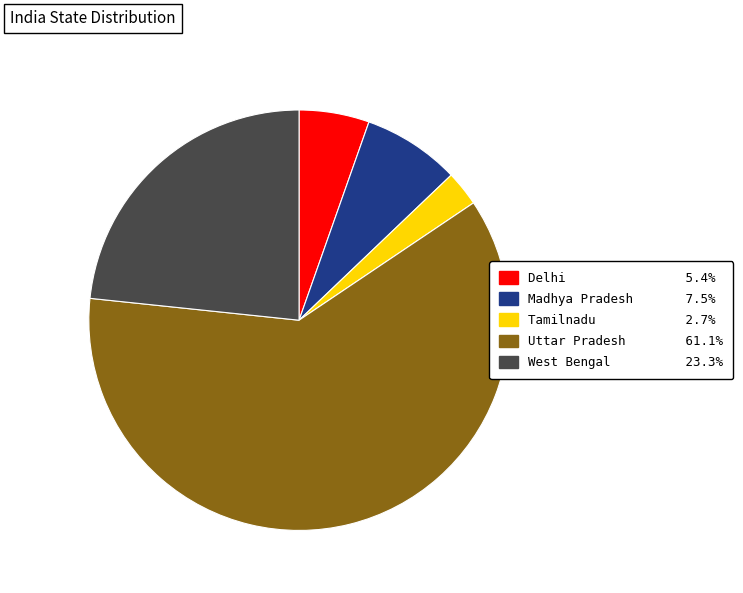

How many slices are in this pie chart?

5